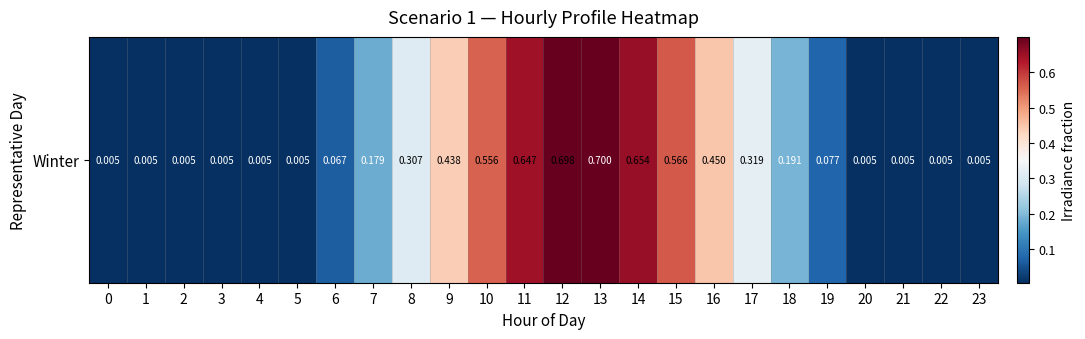

List the labels in order of value, smallest first.

0, 1, 2, 3, 4, 5, 20, 21, 22, 23, 6, 19, 7, 18, 8, 17, 9, 16, 10, 15, 11, 14, 12, 13